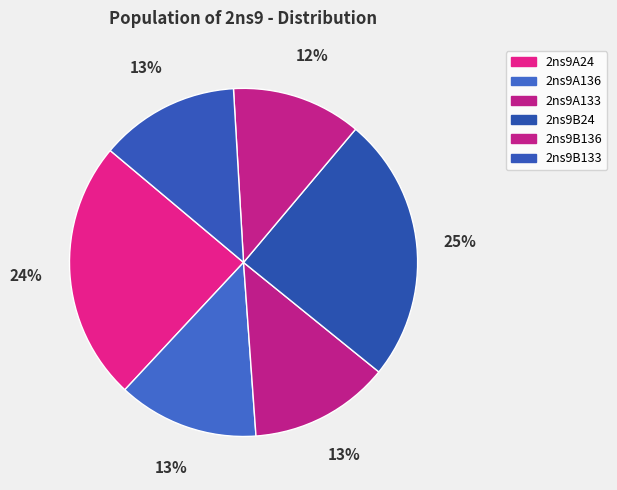

Which has a higher value, 2ns9B136 or 2ns9A133?

2ns9A133